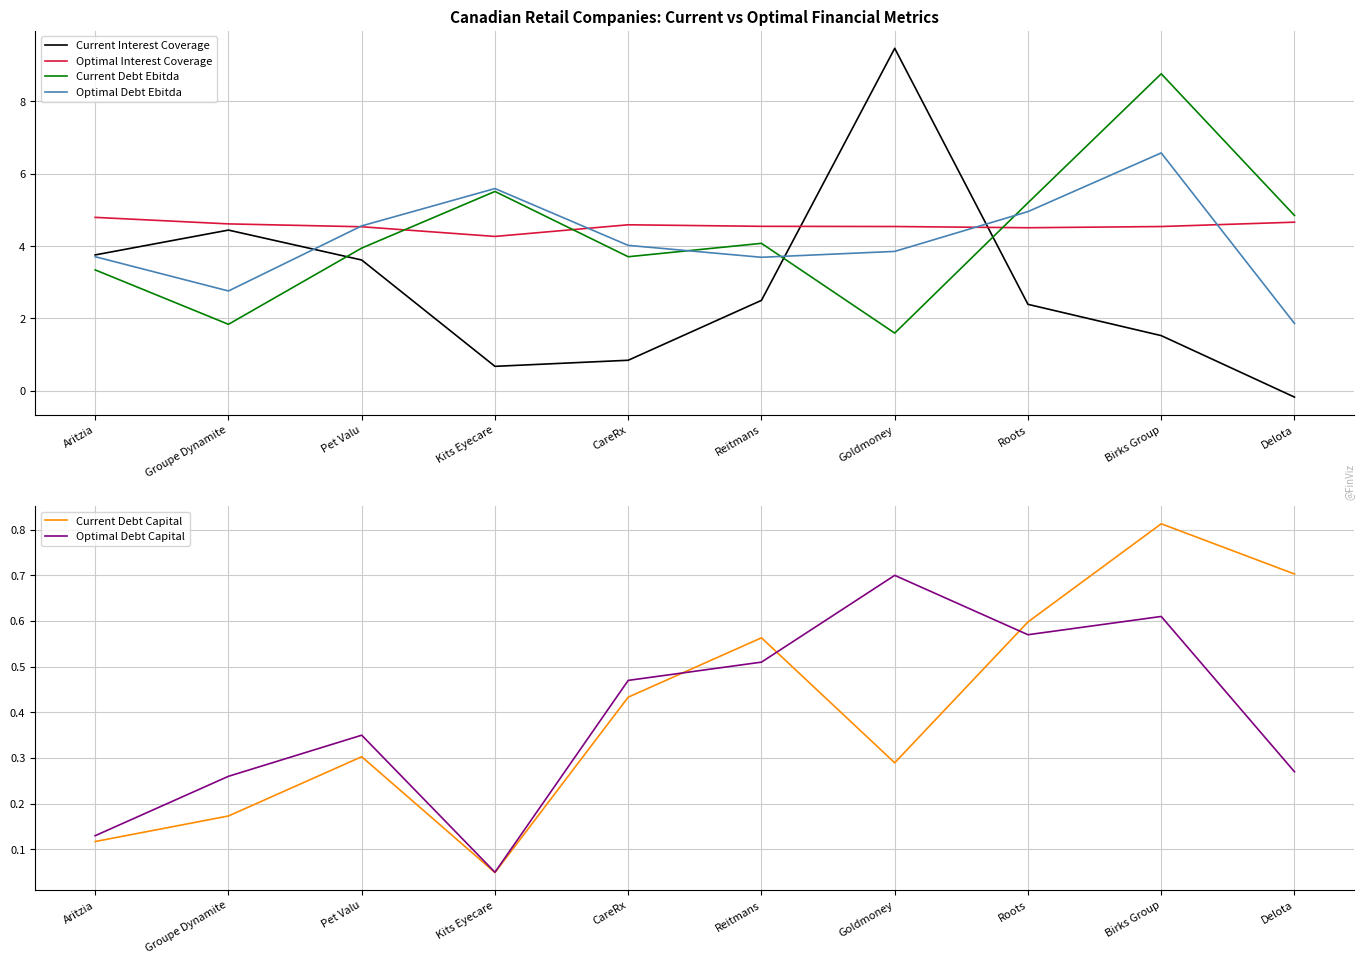

What are all the series names shown in the legend?

Current Interest Coverage, Optimal Interest Coverage, Current Debt Ebitda, Optimal Debt Ebitda, Current Debt Capital, Optimal Debt Capital